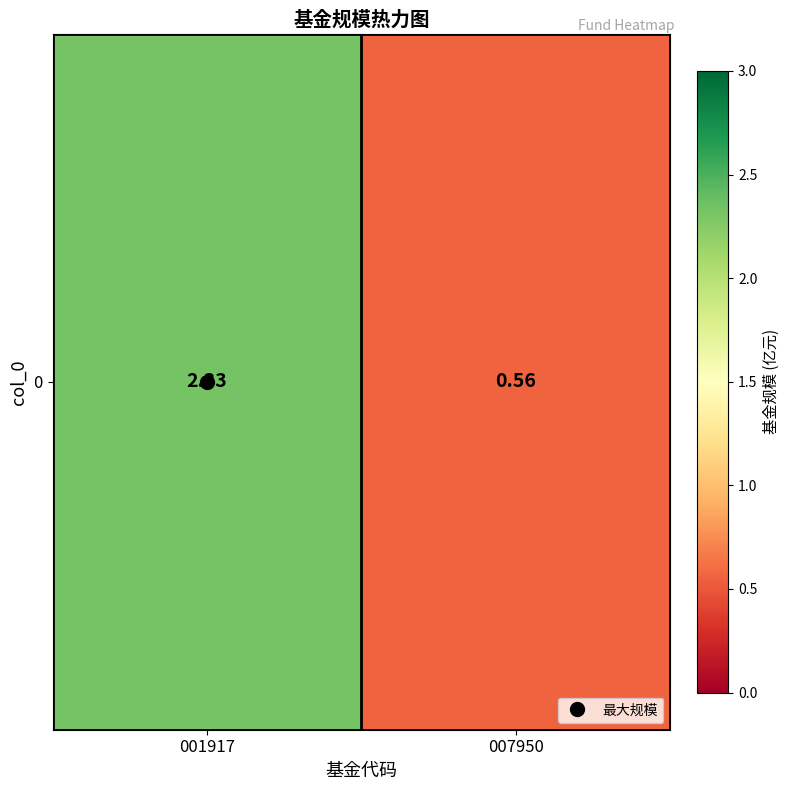

How many data points are above 2?

1